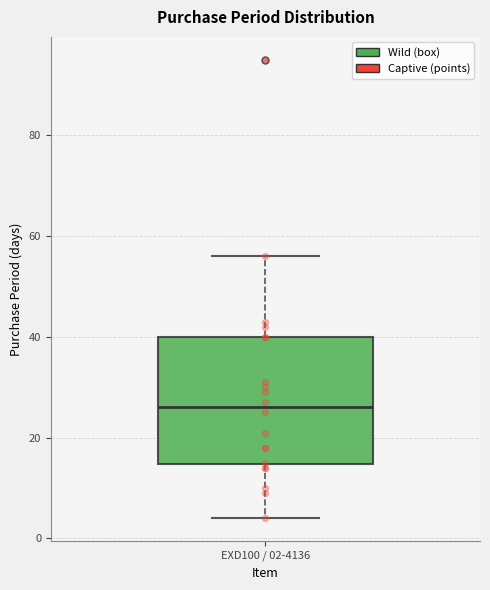

Where does the median line of the box for EXD100 / 02-4136 sit on the y-axis? The values are not printed on the chart, so give them approximately, as read against the axis.

26